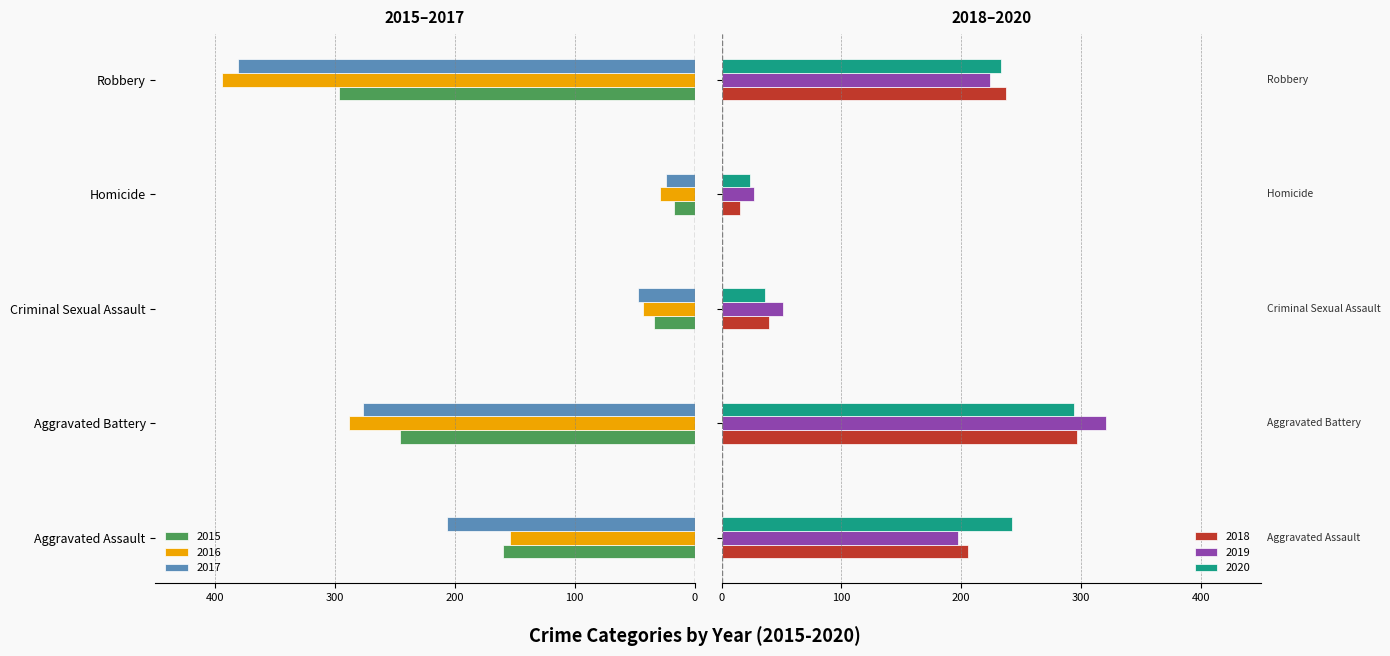

Are the bars horizontal?

Yes